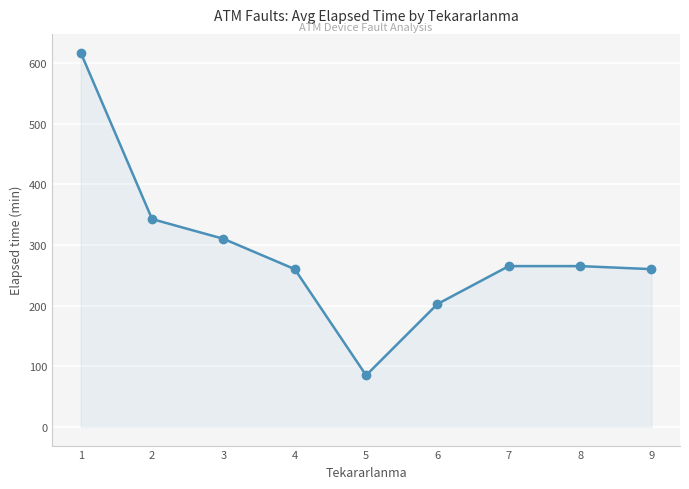

How many lines are shown in the chart?

1